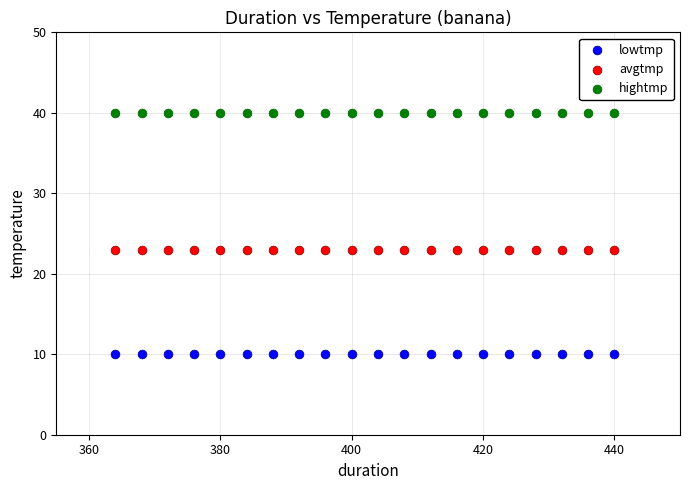

Which series reaches the minimum Y coordinate?

lowtmp